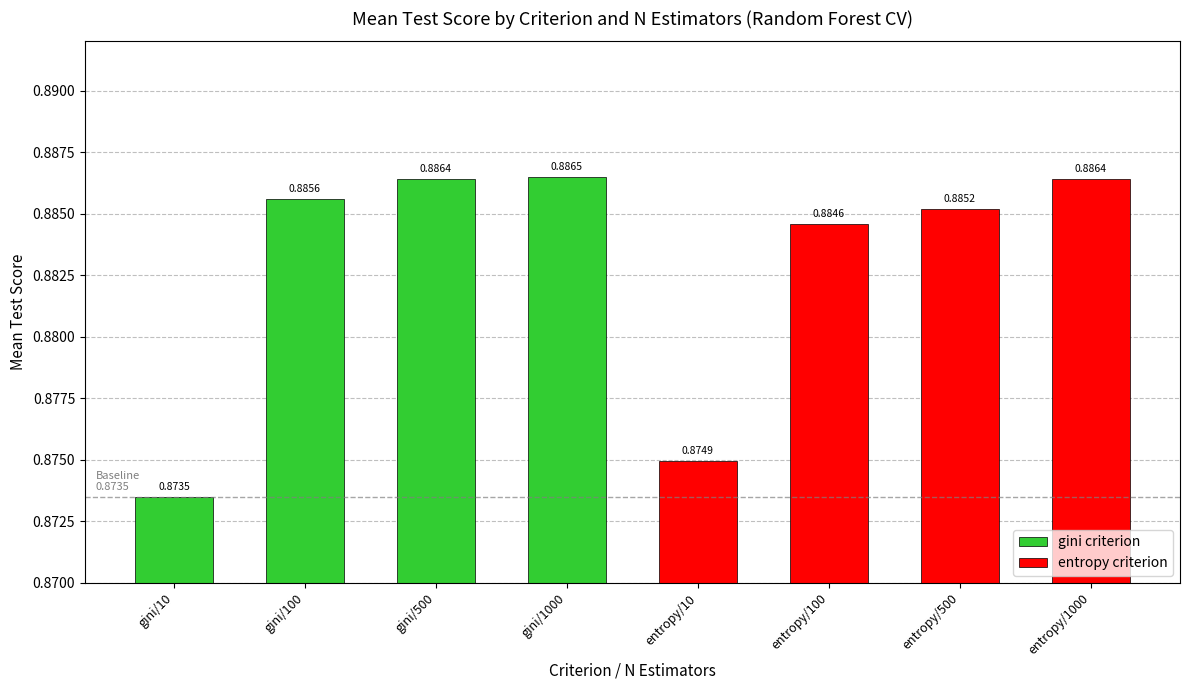

What is the sum of the values at entropy/100 and gini/500?

1.8